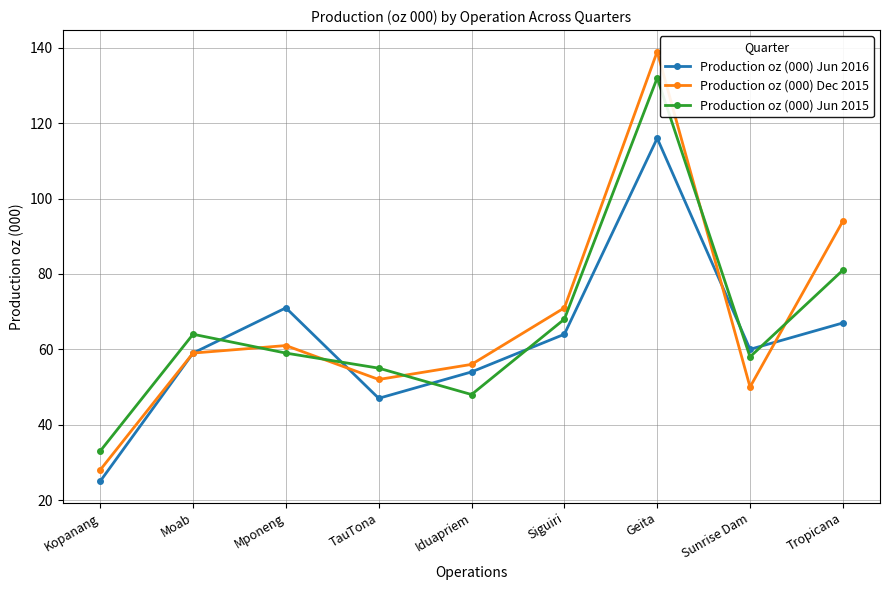

What is the label of the 1st point from the left?

Kopanang